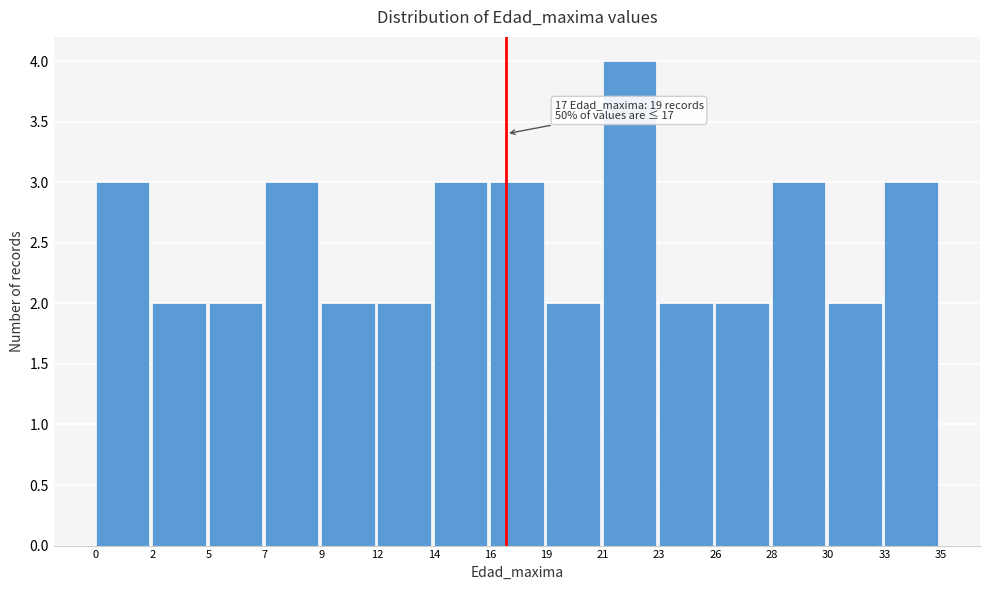

Over which range of the x-axis is the bar tallest?

21 to 23